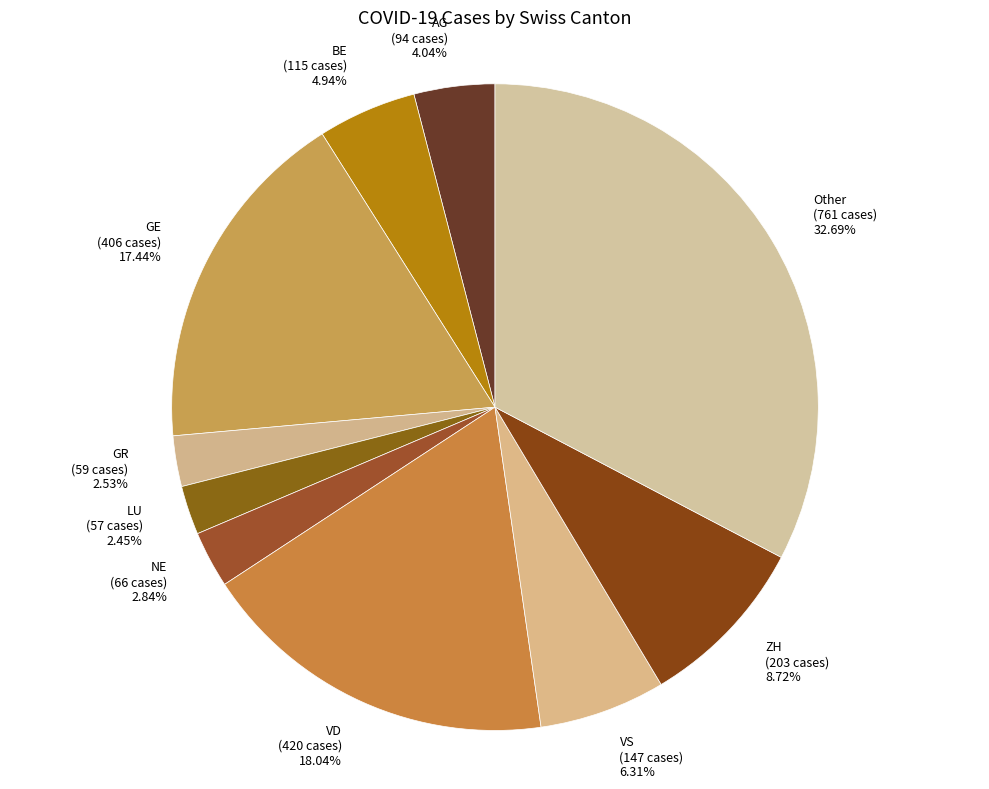

To the nearest percent, what portion does VS represent?

6%